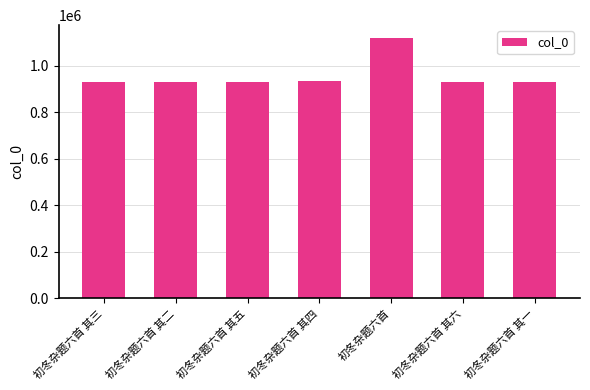

At which category does the chart reach its peak across all series?

初冬杂题六首